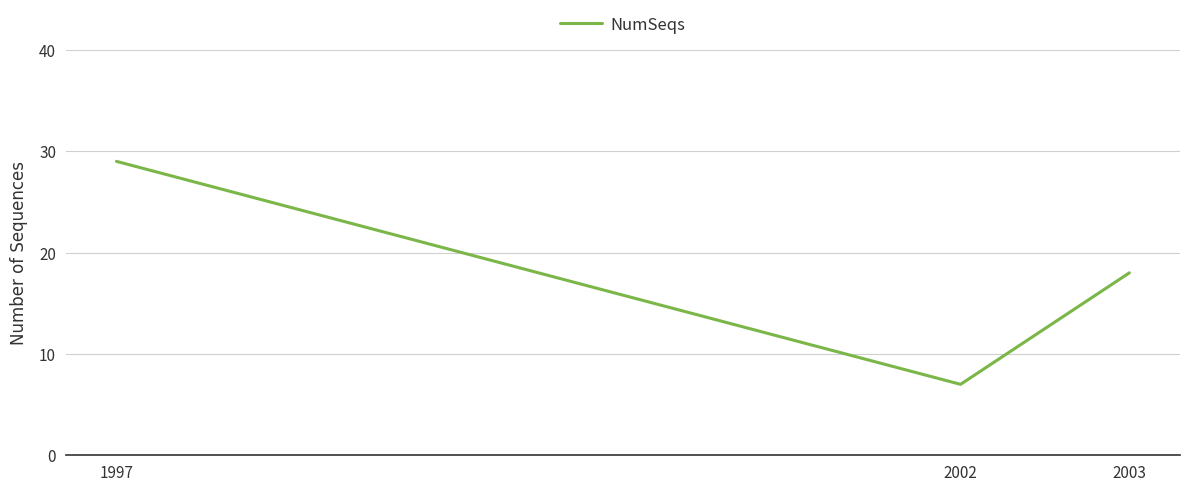

What is the difference between the second highest and minimum values?

11